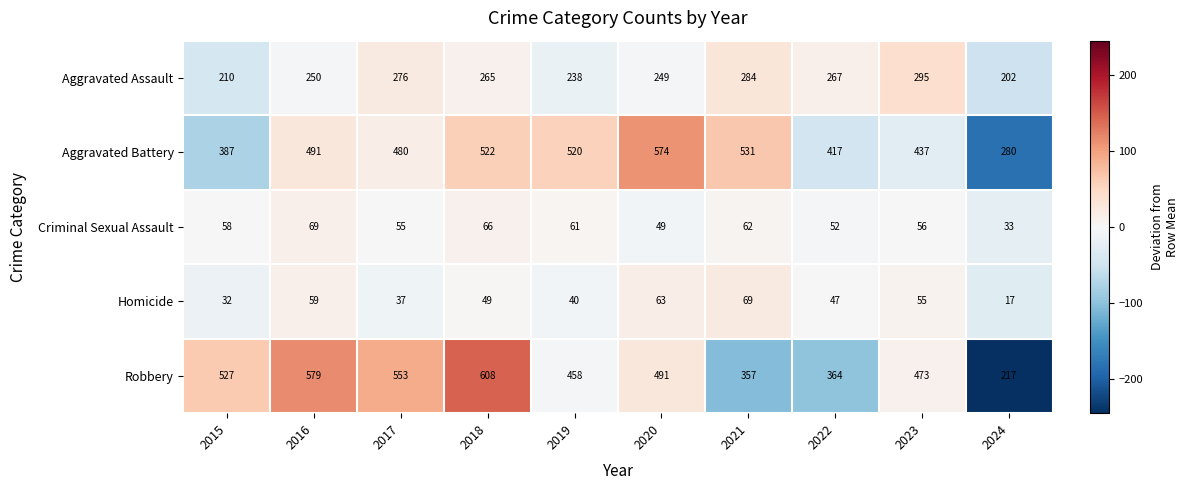

At 2016, list the series in order from largest to smallest.

Robbery, Aggravated Battery, Aggravated Assault, Criminal Sexual Assault, Homicide